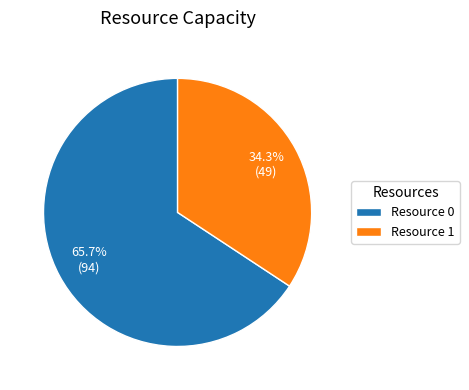

Count the number of slices in the pie.

2